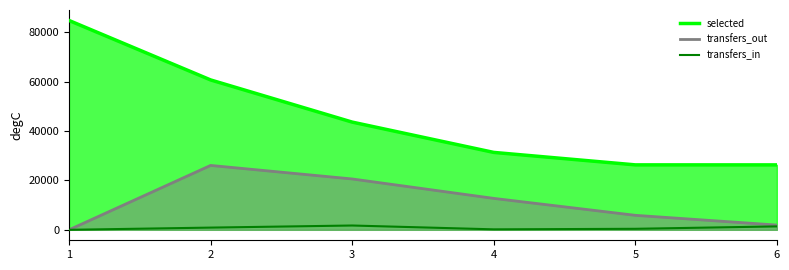

Where does the transfers_out series first go above 12728?

2